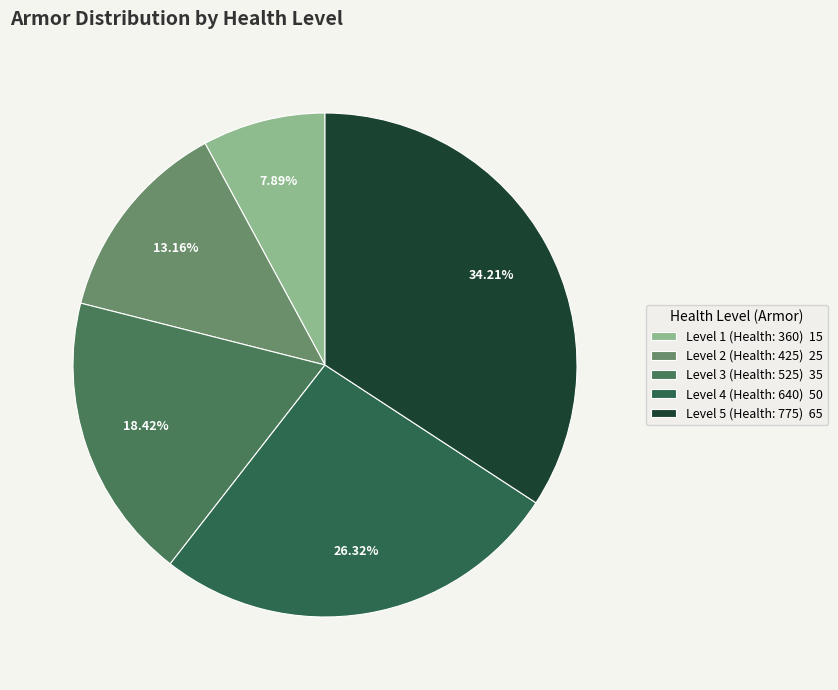

Is the sum of Level 1 (Health: 360) and Level 3 (Health: 525) greater than half?

No